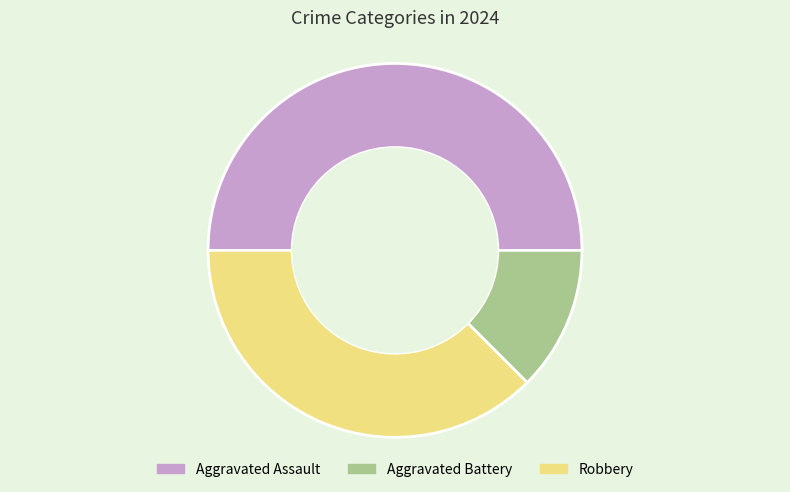

How many segments does this pie chart have?

3